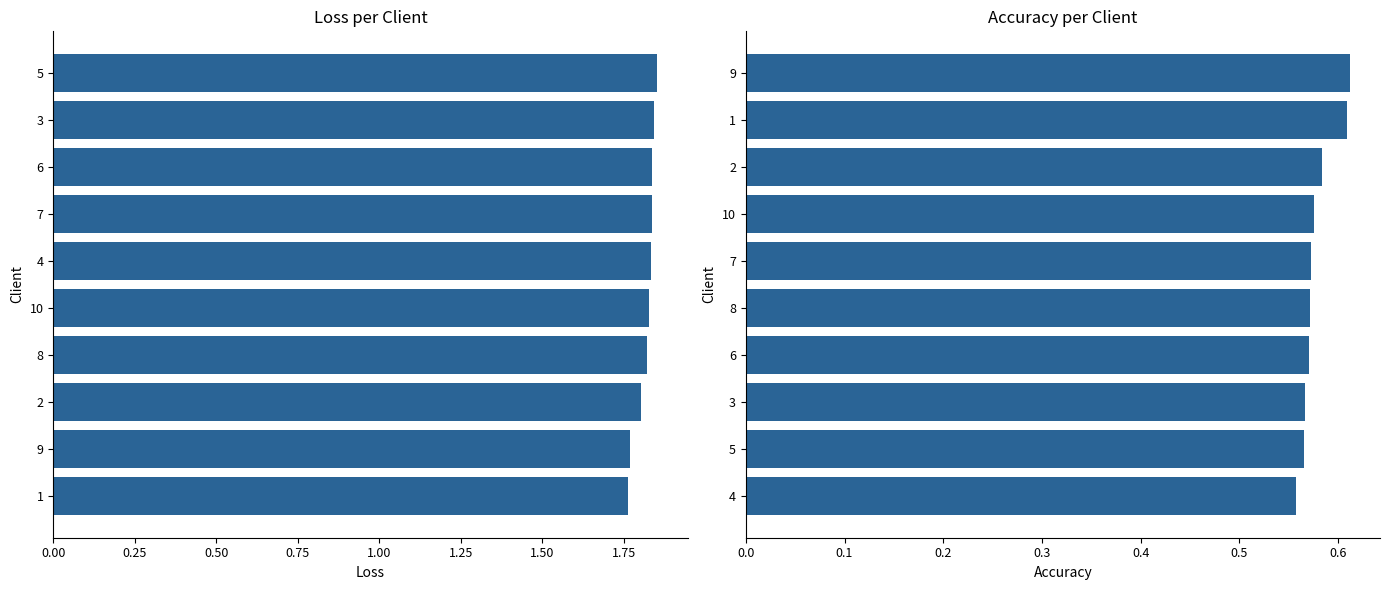

How many groups of bars are there?

10